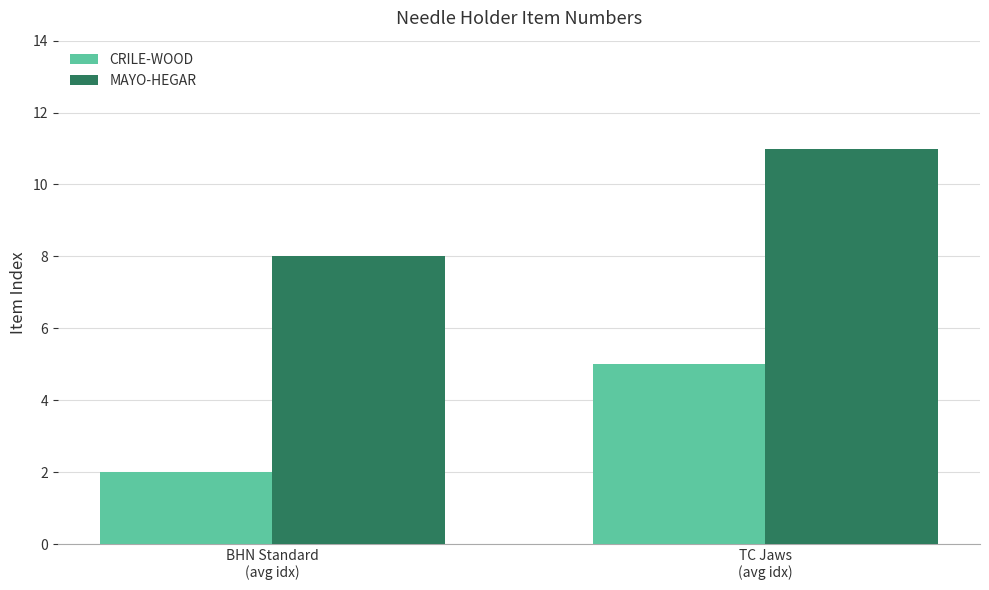

Count the CRILE-WOOD values in the range 2 to 5.

2